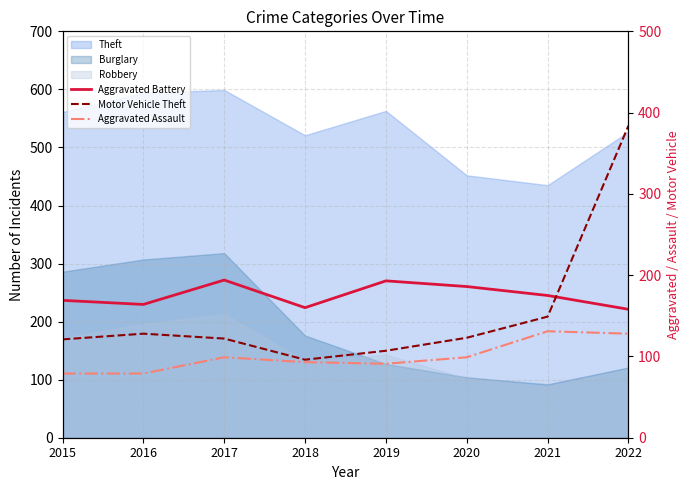

The Aggravated Assault series shows 91 at 2019. True or false?

True